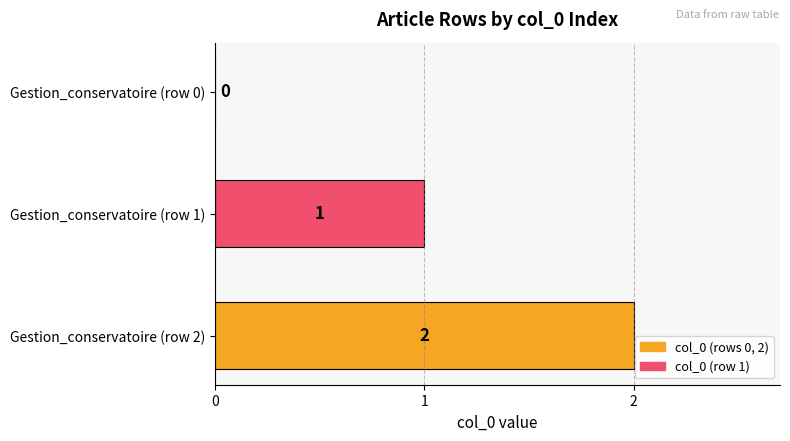

What is the sum of all values?

3